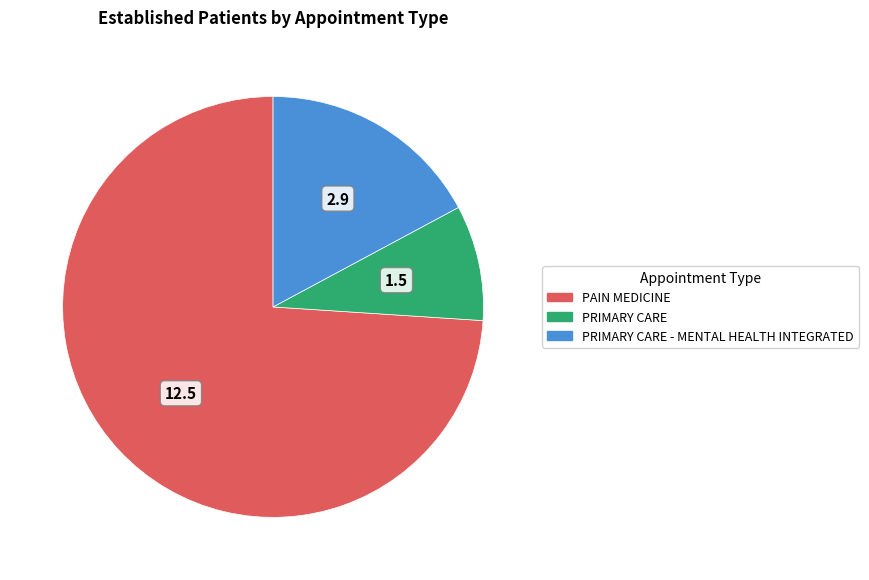

Does any single category account for the majority?

Yes